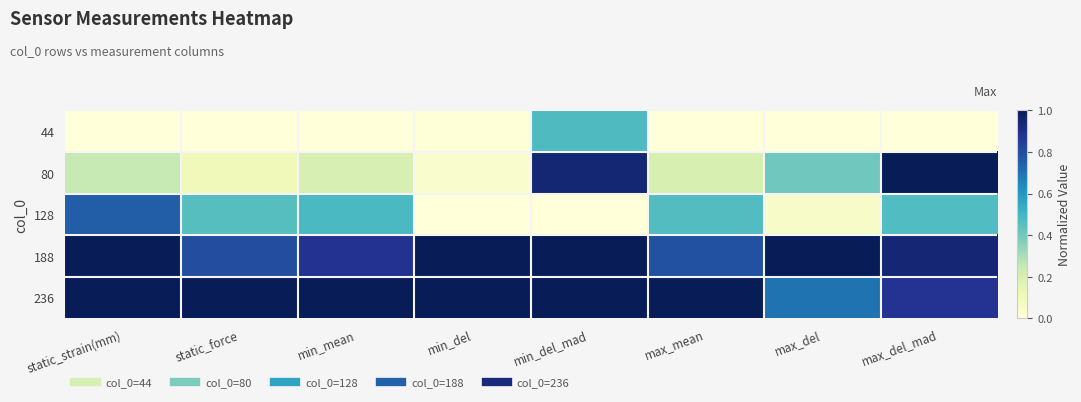

Reading left to right, transcribe all the data shown in this chart.

44: static_strain(mm)=0.0	static_force=0.0	min_mean=0.0	min_del=0.0	min_del_mad=0.5	max_mean=0.0	max_del=0.0	max_del_mad=0.0
80: static_strain(mm)=0.2	static_force=0.1	min_mean=0.2	min_del=0.0	min_del_mad=0.9	max_mean=0.2	max_del=0.4	max_del_mad=1.0
128: static_strain(mm)=0.8	static_force=0.5	min_mean=0.5	min_del=0.0	min_del_mad=0.0	max_mean=0.5	max_del=0.1	max_del_mad=0.5
188: static_strain(mm)=1.0	static_force=0.8	min_mean=0.9	min_del=1.0	min_del_mad=1.0	max_mean=0.8	max_del=1.0	max_del_mad=0.9
236: static_strain(mm)=1.0	static_force=1.0	min_mean=1.0	min_del=1.0	min_del_mad=1.0	max_mean=1.0	max_del=0.7	max_del_mad=0.9